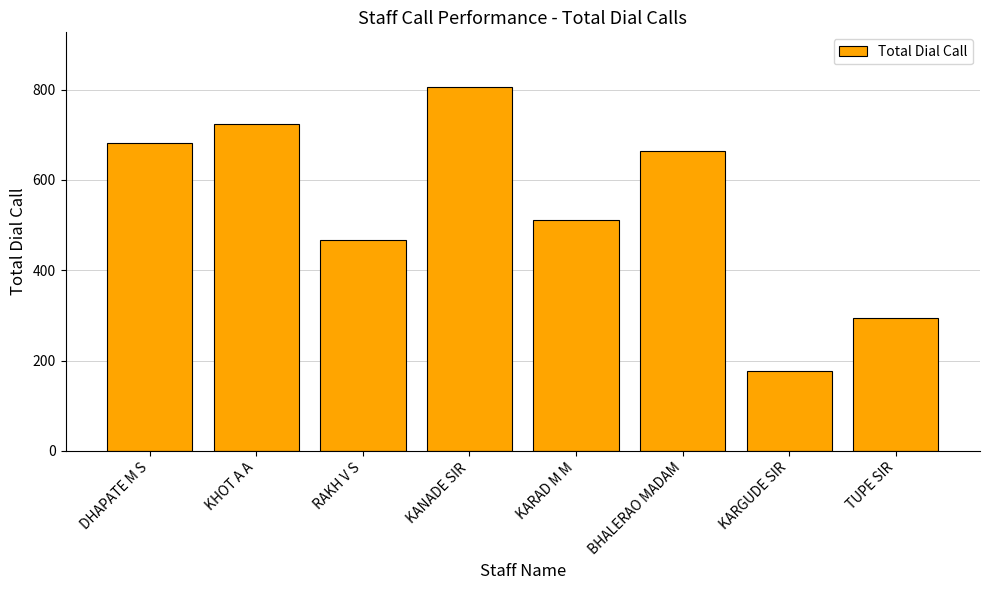

Count the number of categories in the chart.

8